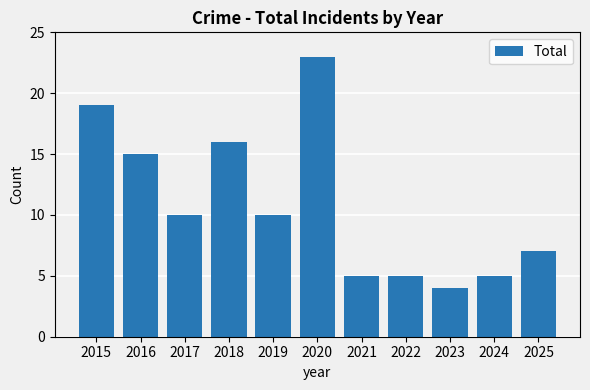

Reading right to left, extract all data points from this chart.

7	5	4	5	5	23	10	16	10	15	19